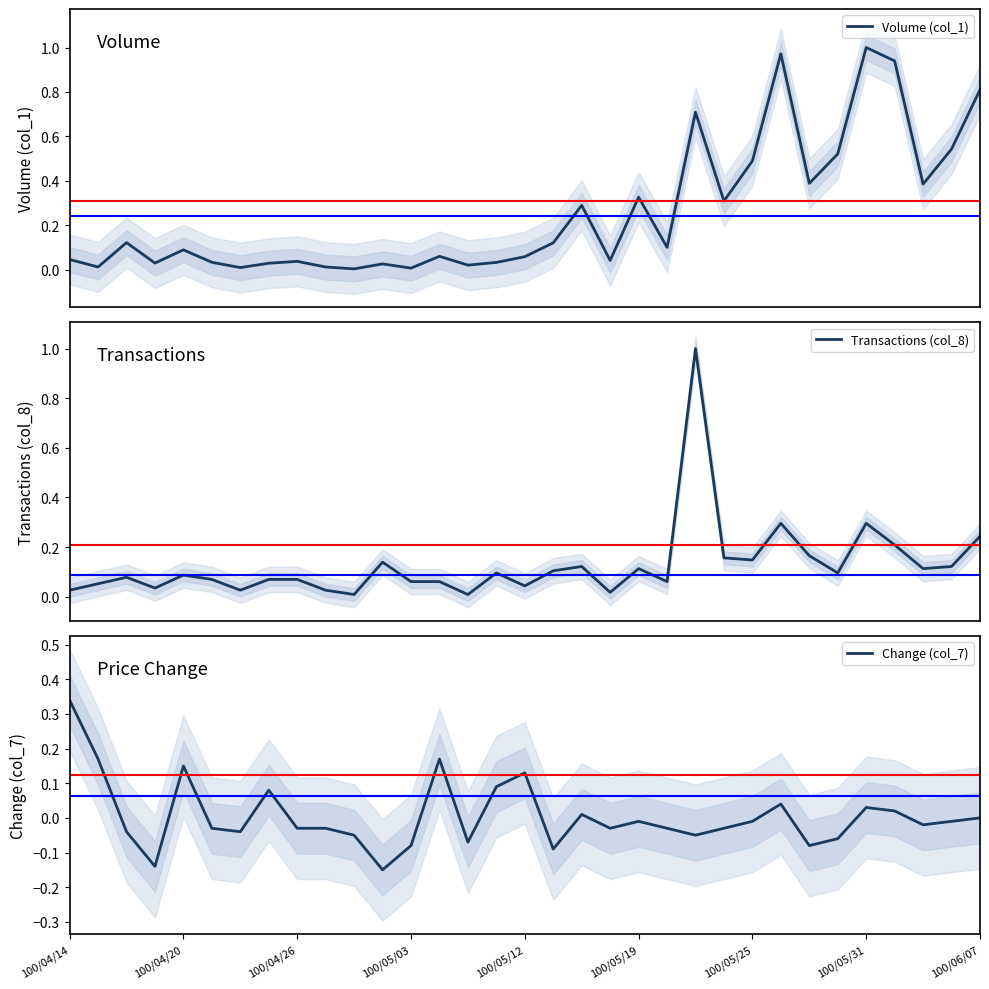

What are all the series names shown in the legend?

Volume (col_1), Transactions (col_8), Change (col_7)